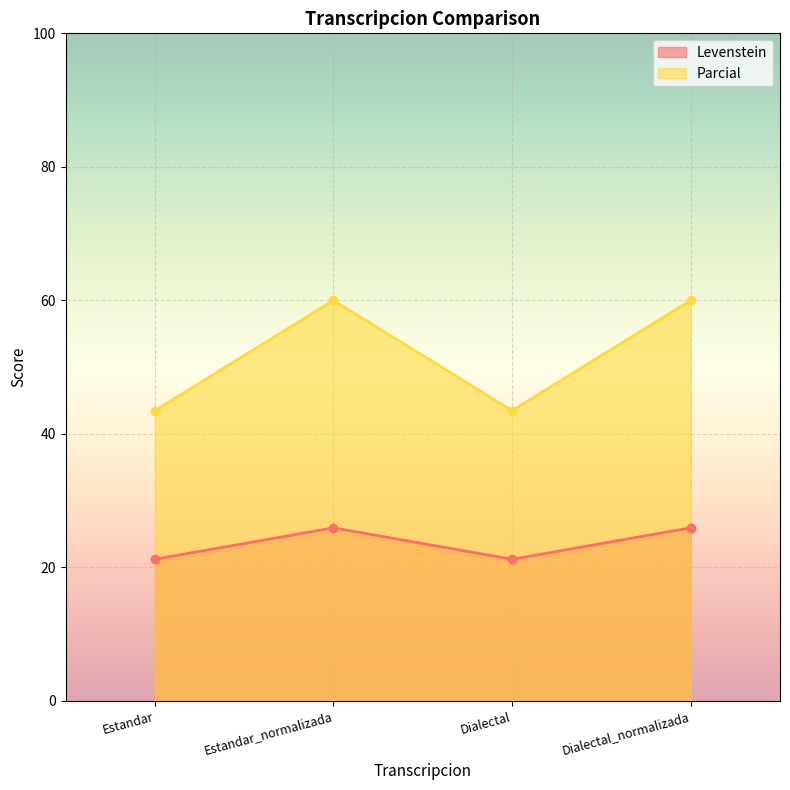

True or false: Levenstein has a value of 12.1 at Estandar.

False